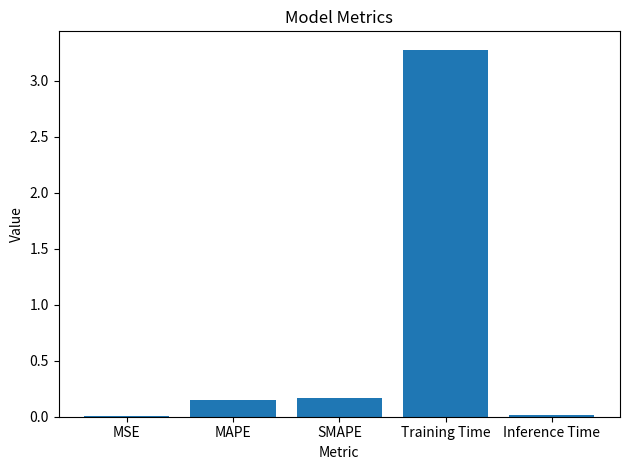

What is the greatest value displayed?

3.3